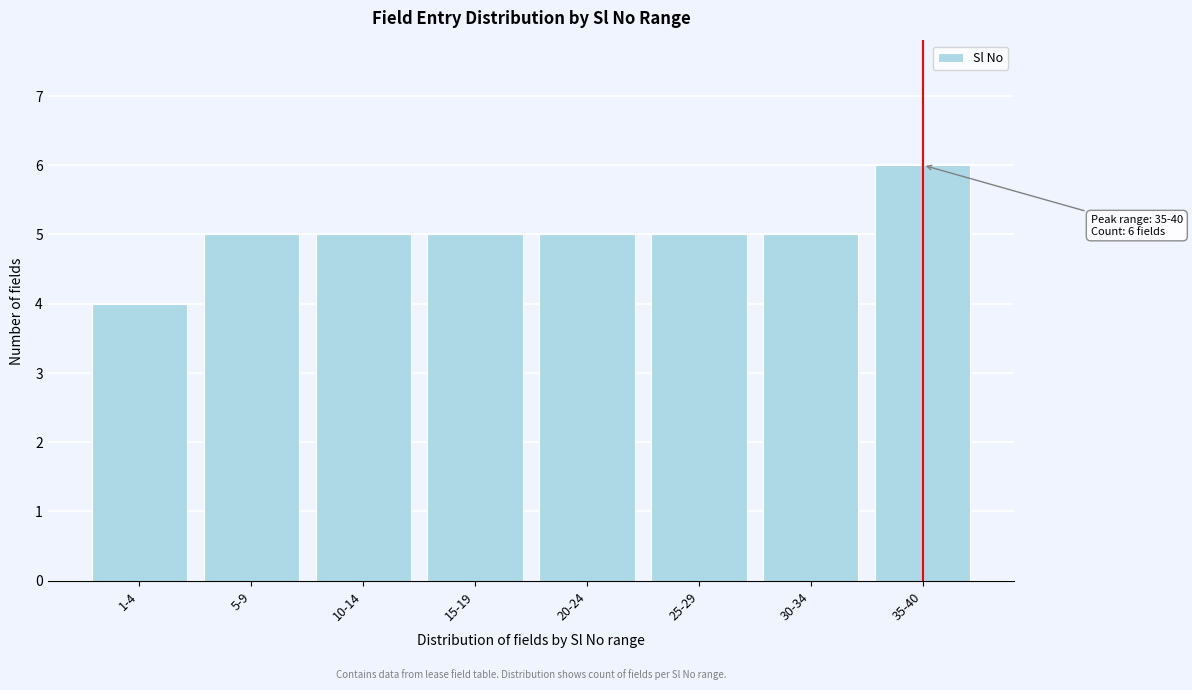

Reading left to right, list all the values displayed in this chart.

4	5	5	5	5	5	5	6